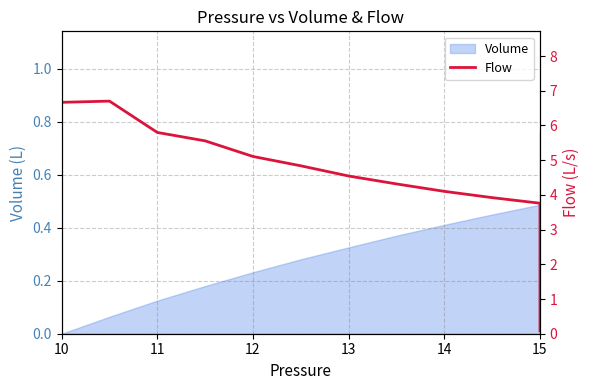

How many values are below 1?

19